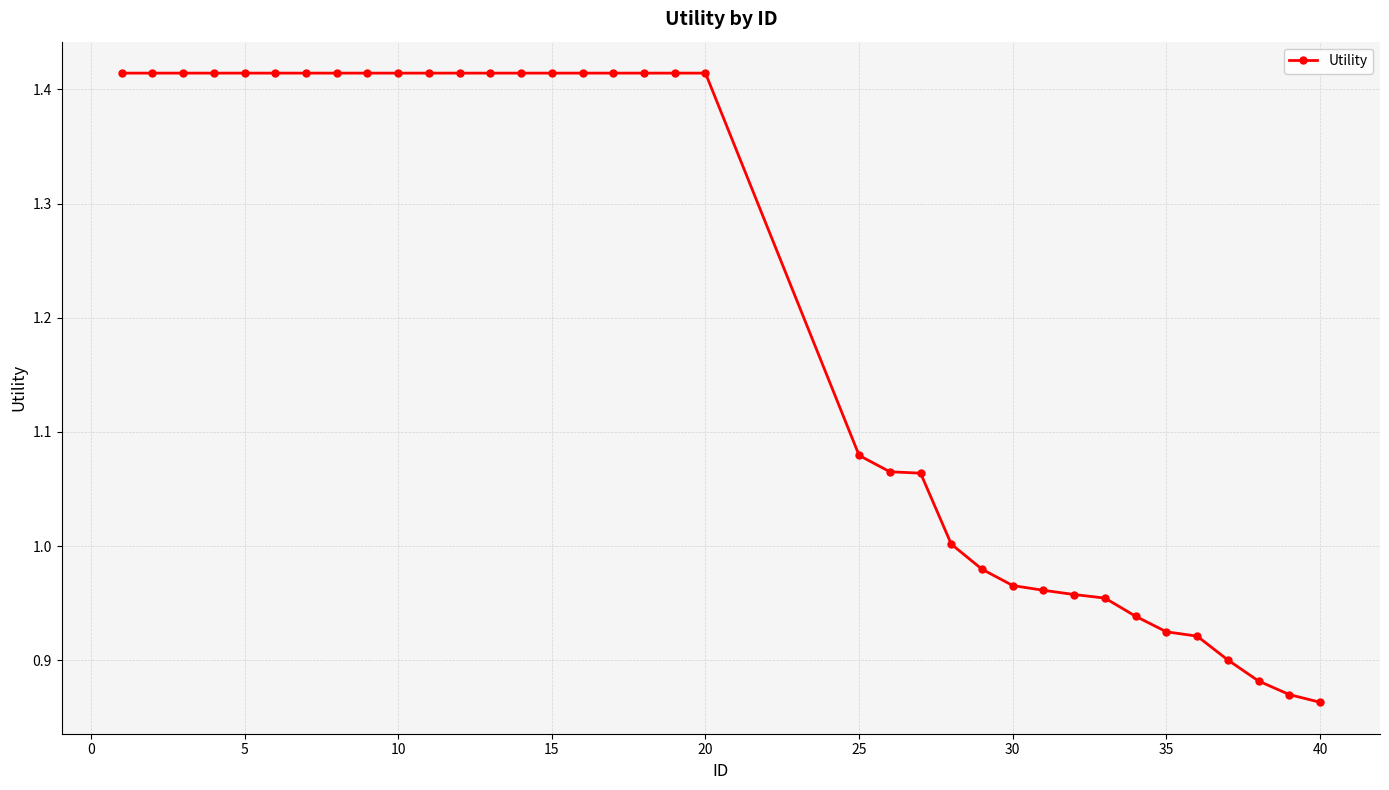

What is the average value?

1.2